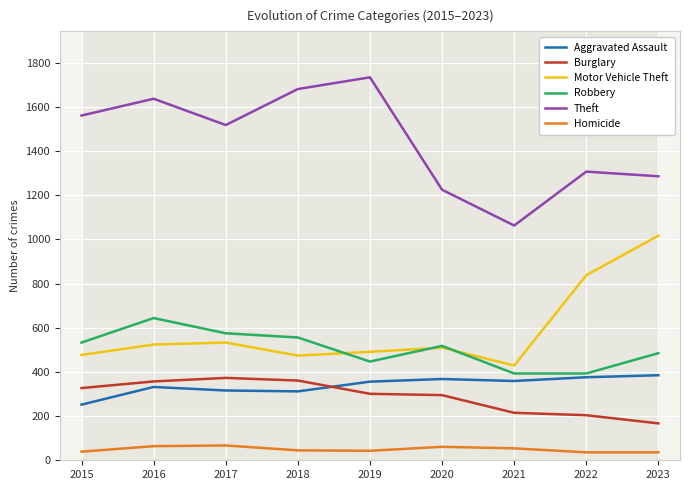

What is the maximum value for Theft?

1734